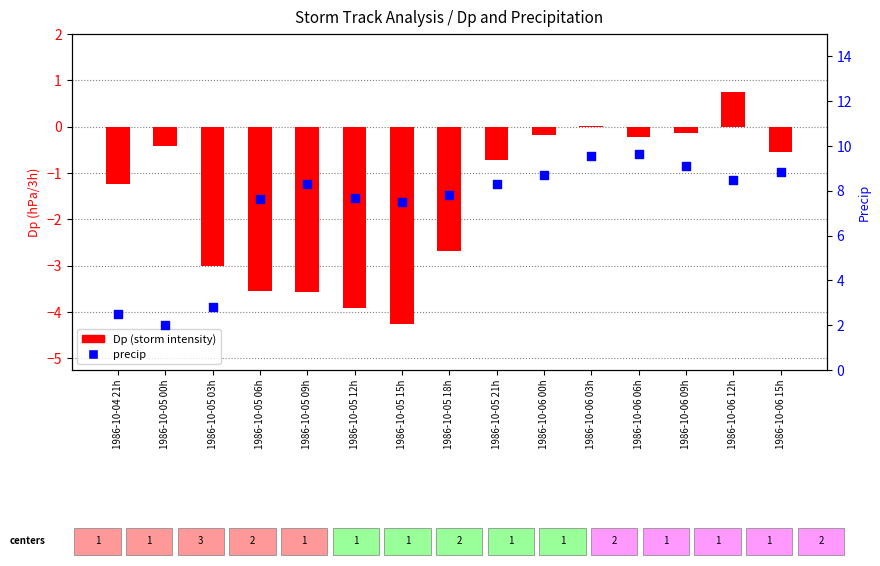

Which series contains the highest Y value?

precip